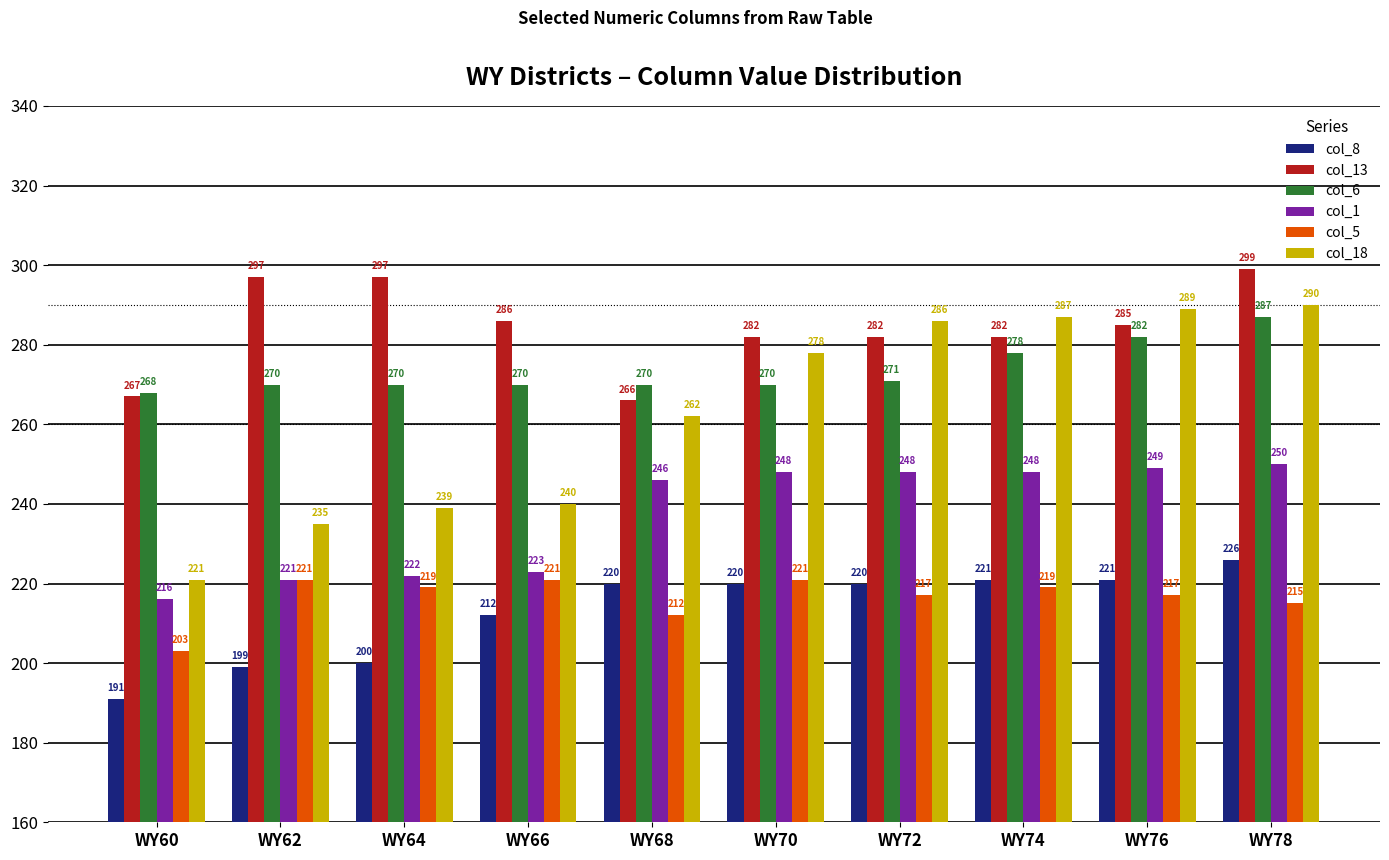

Read the col_13 value at WY70, to the nearest 10.

280